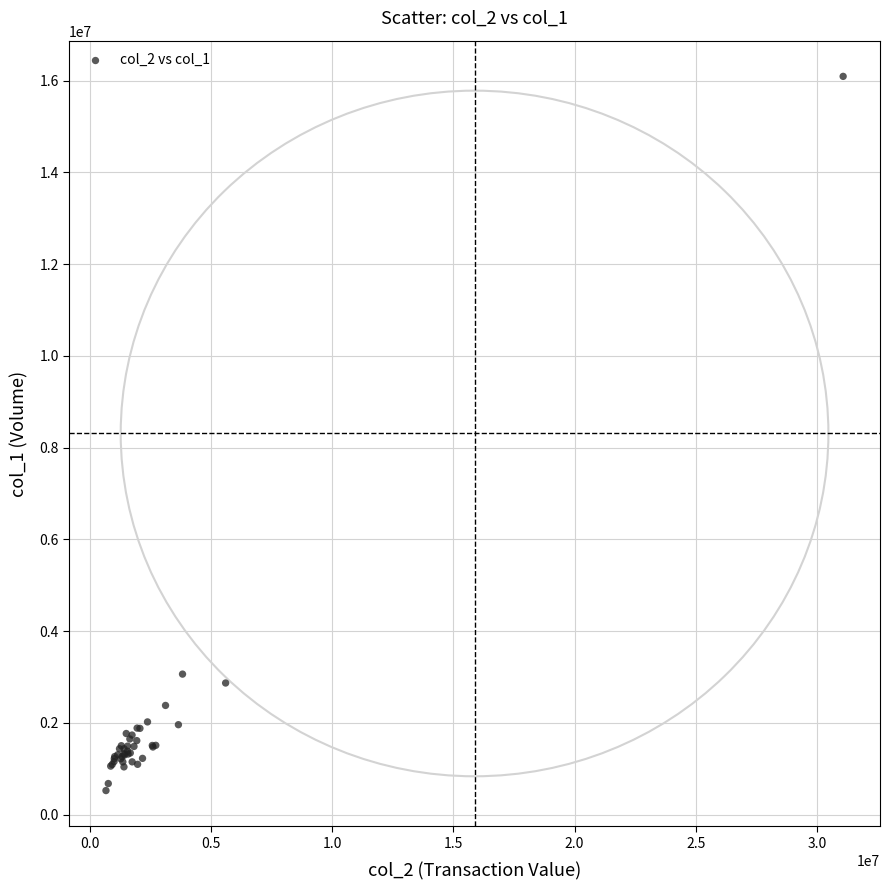

What Y value in the scatter plot is closest to 8309000?

3062000